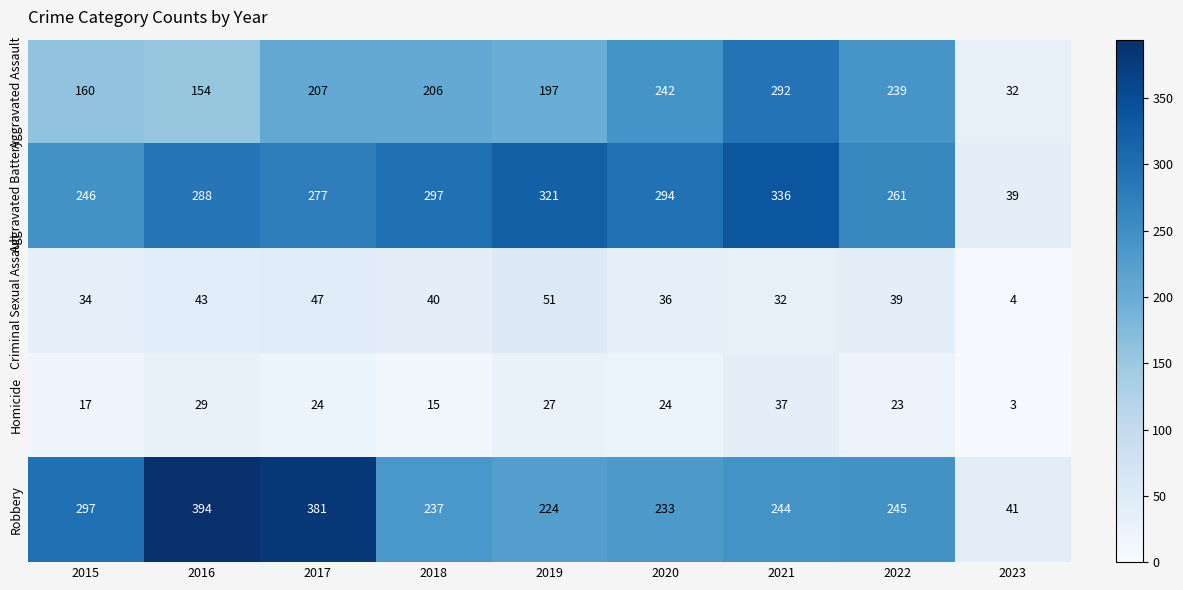

Is the value of Robbery at 2019 greater than the value of Criminal Sexual Assault at 2019?

Yes